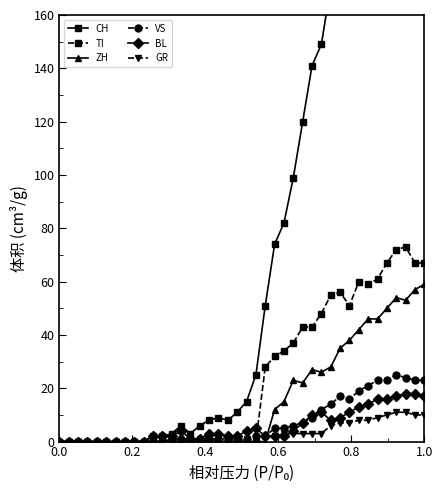

Rank the series by their maximum value, from highest to lowest.

CH, TI, ZH, VS, BL, GR